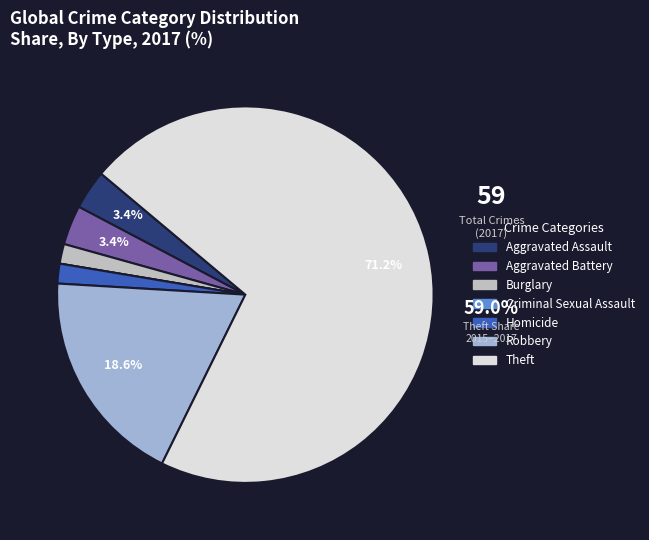

What percentage is the Robbery slice, to the nearest percent?

19%